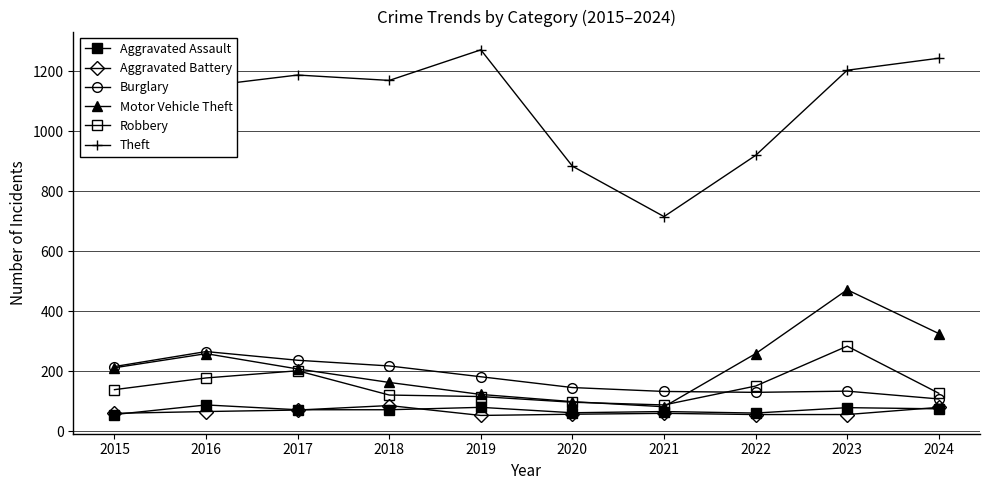

Between 2021 and 2018, which is larger?

2018